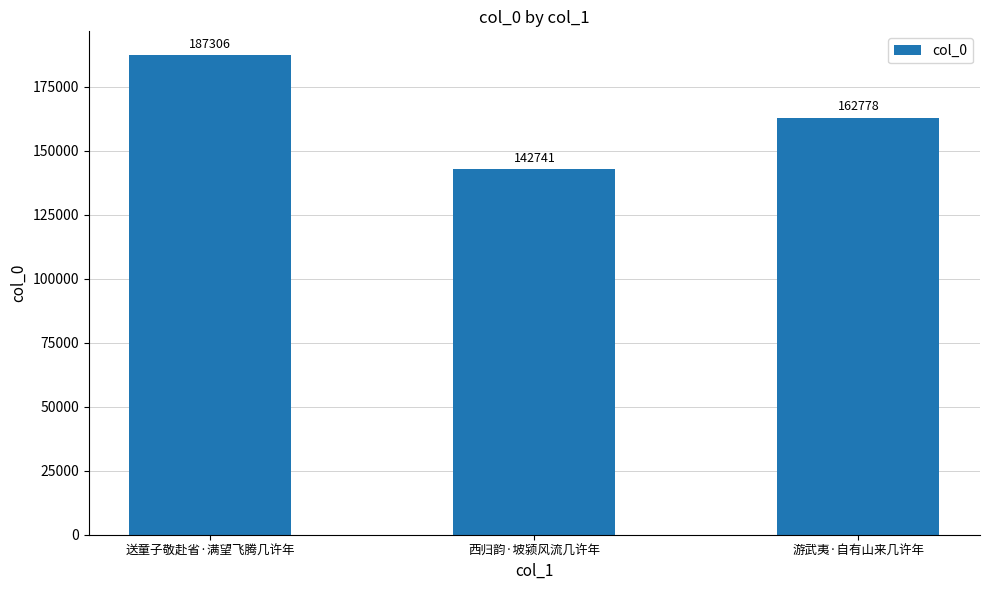

Which has a higher value, 西归韵·坡颍风流几许年 or 游武夷·自有山来几许年?

游武夷·自有山来几许年